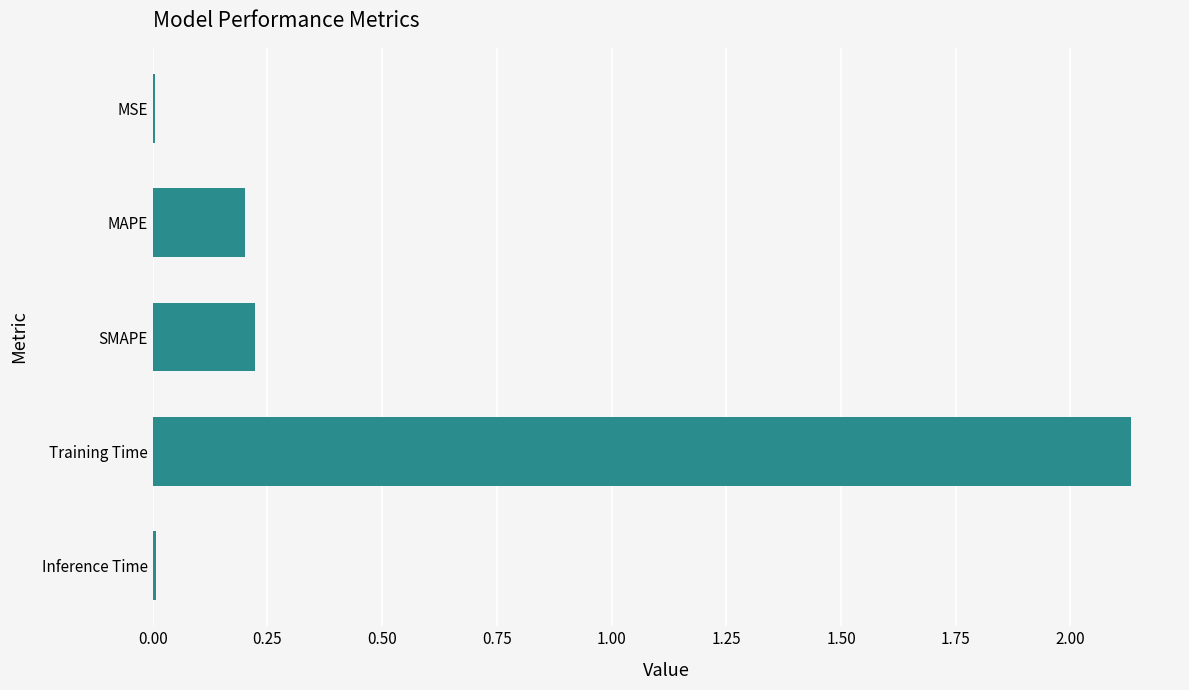

What is the change in value from SMAPE to Training Time?

+1.9